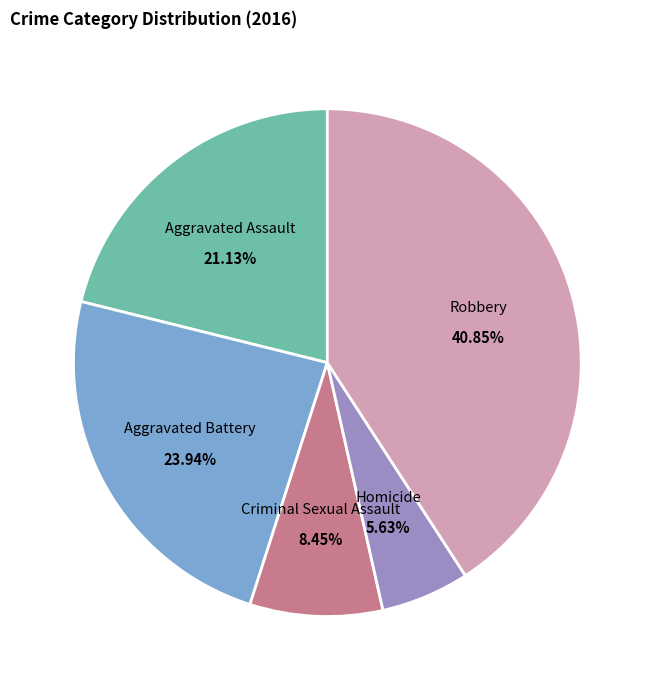

The Homicide slice represents 16% of the pie. True or false?

False